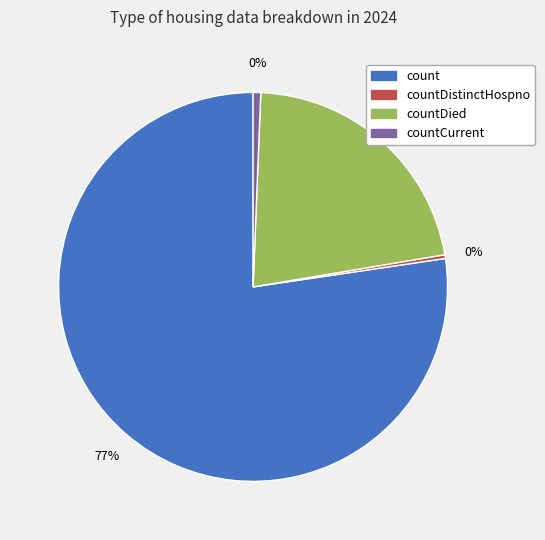

To the nearest percent, what portion does count represent?

77%